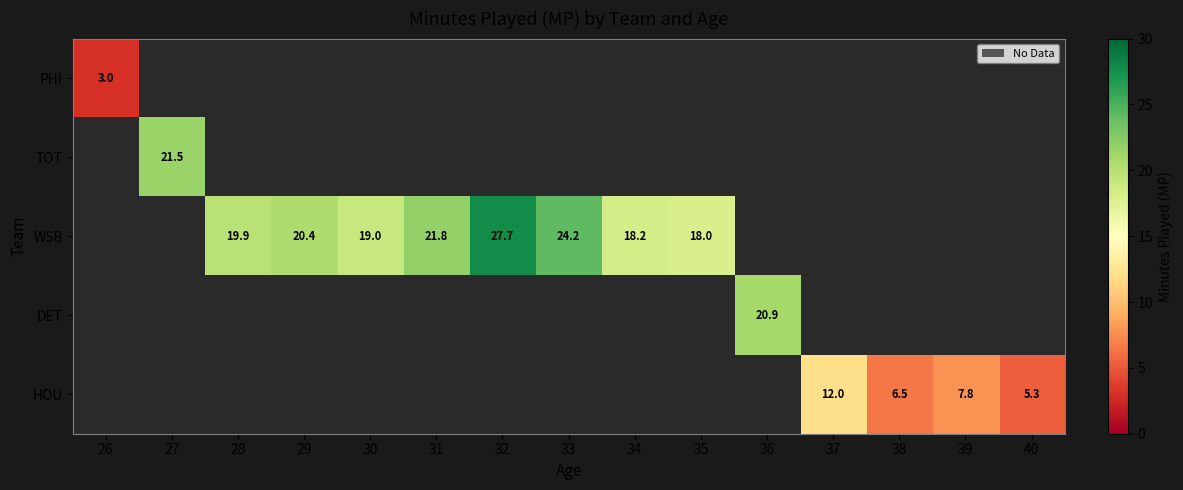

Is it true that DET equals 20.9 at 36?

True